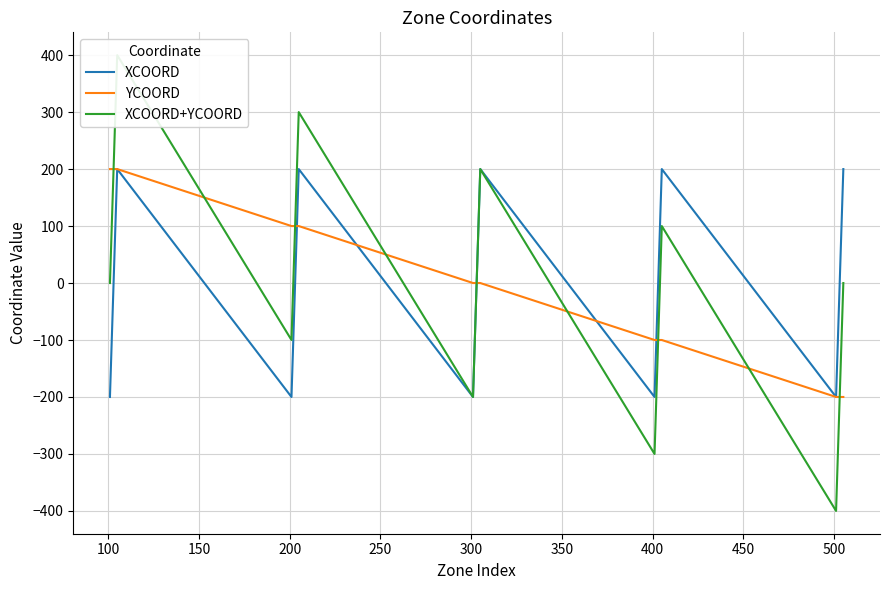

What is the highest value of the XCOORD series?

200